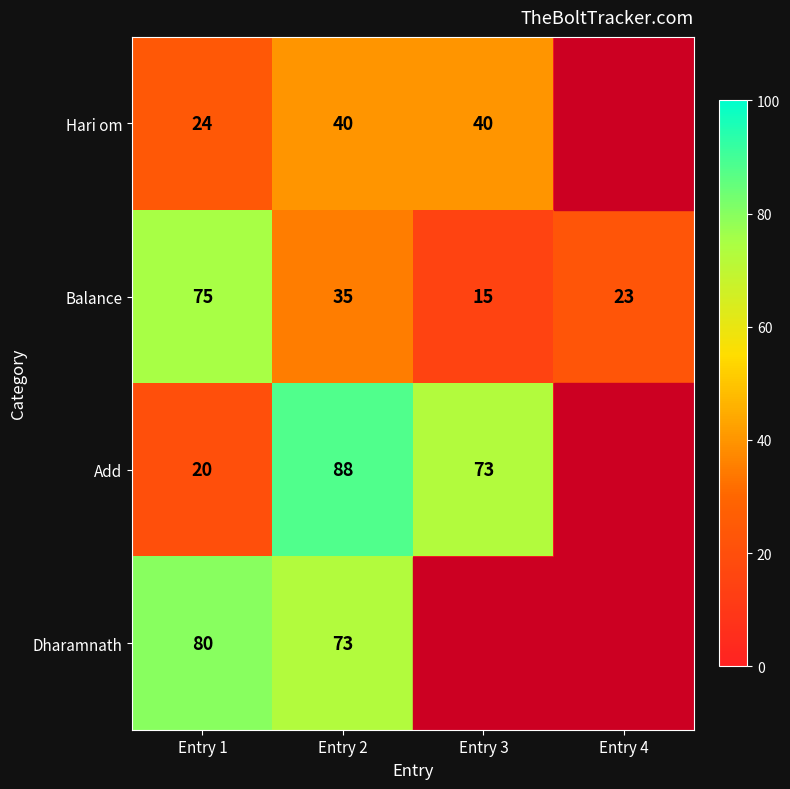

What is the difference between the maximum and minimum values in the Balance series?

60